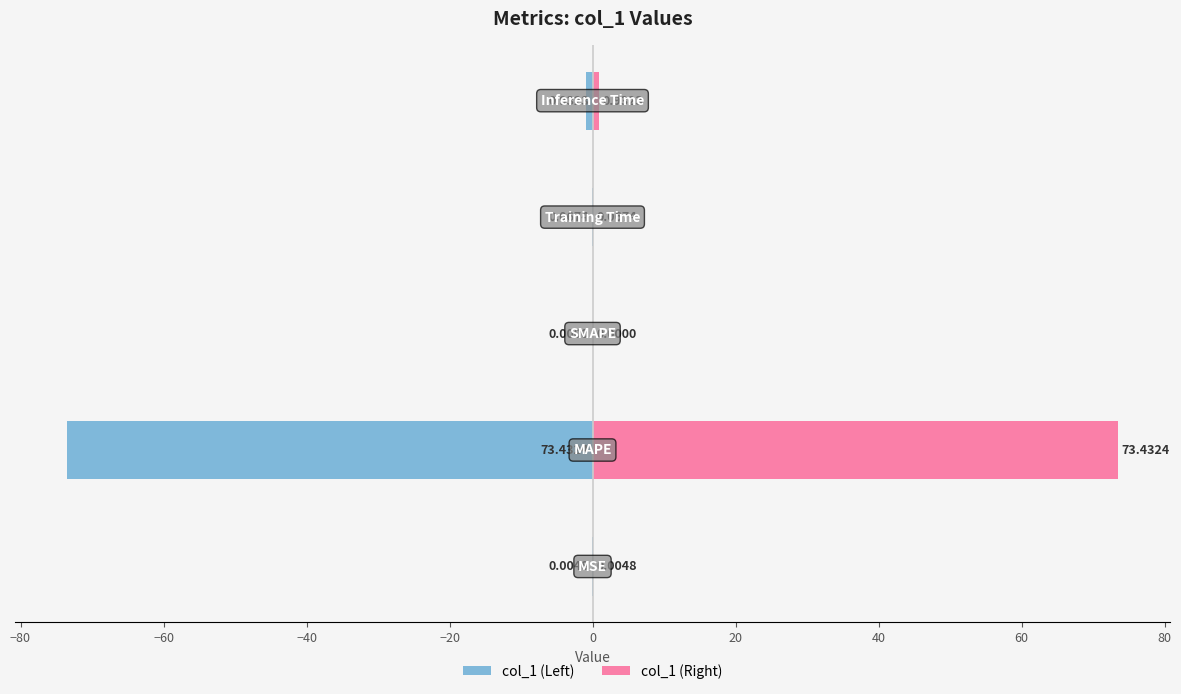

Which has a higher value, −60 or −80?

−60